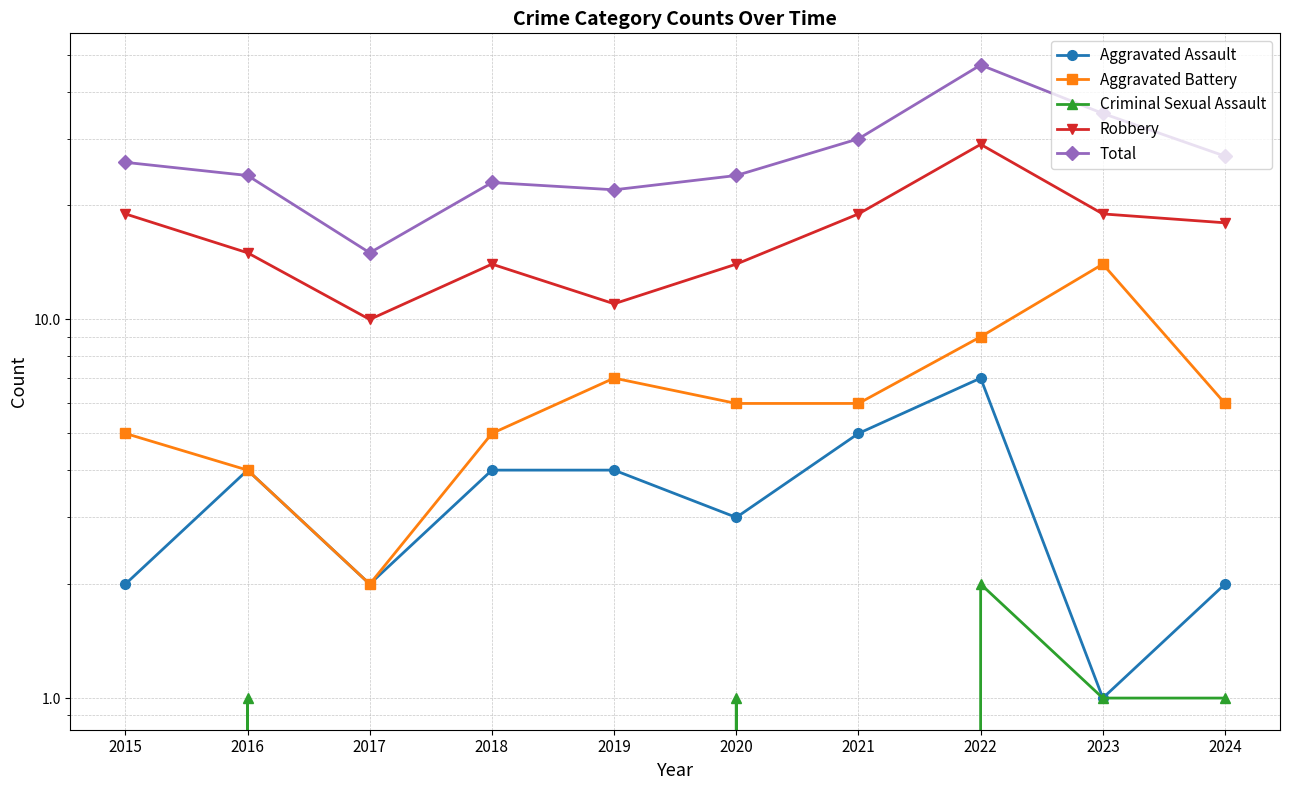

The value of Robbery at 2020 is 14. True or false?

True